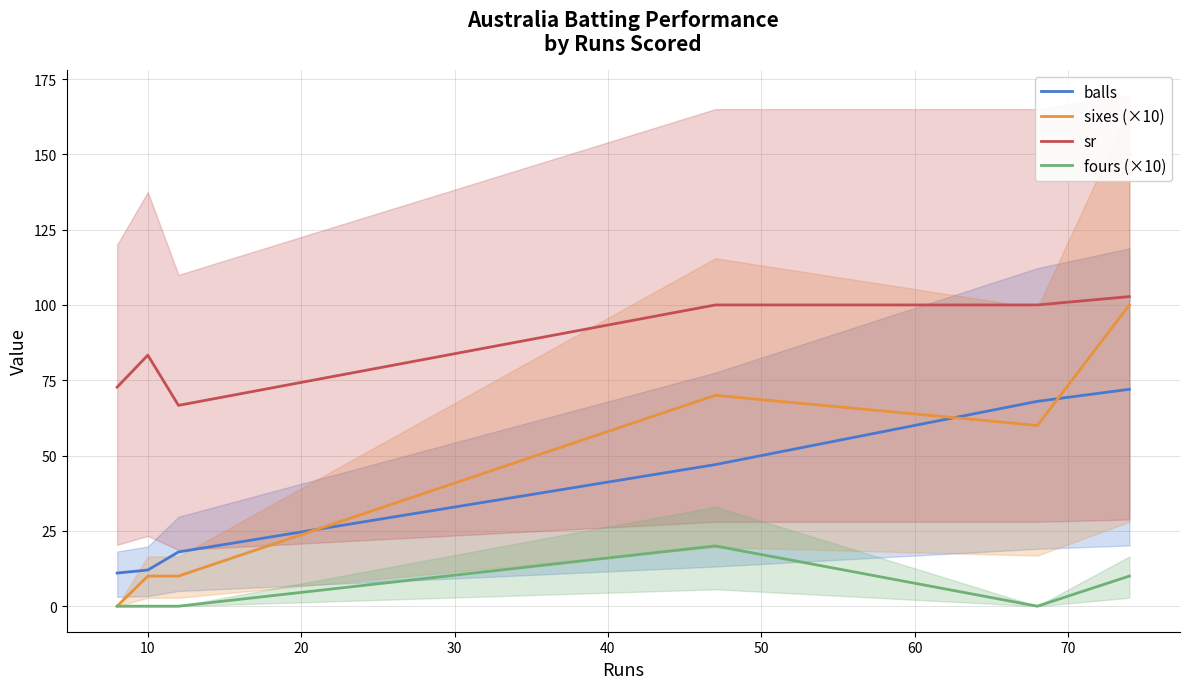

What is the maximum value for fours (×10)?

20.0